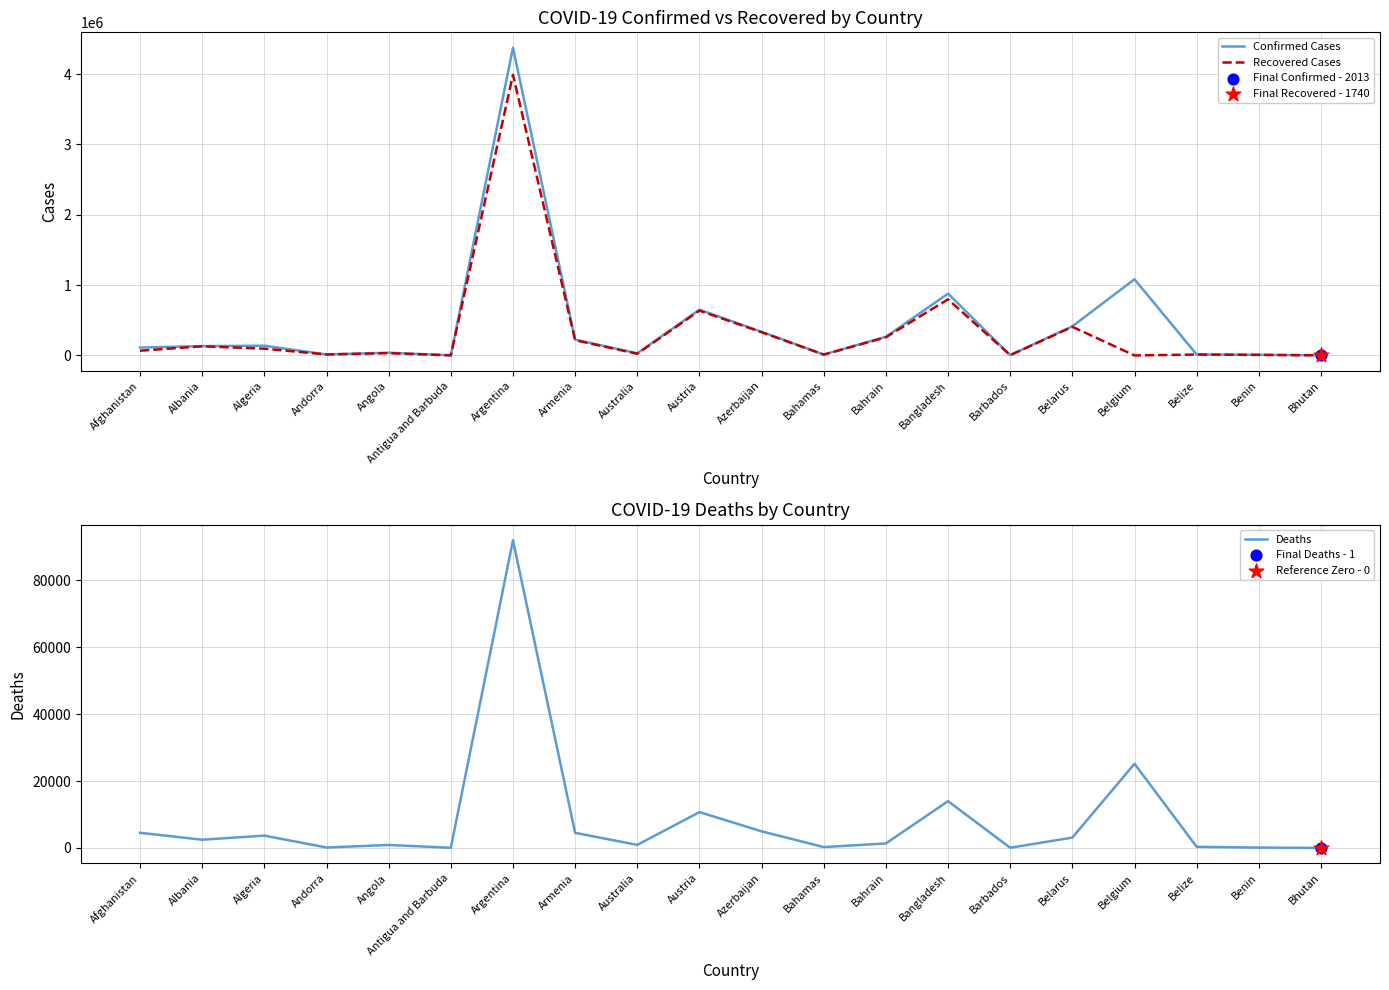

What are all the series names shown in the legend?

Confirmed Cases, Recovered Cases, Deaths